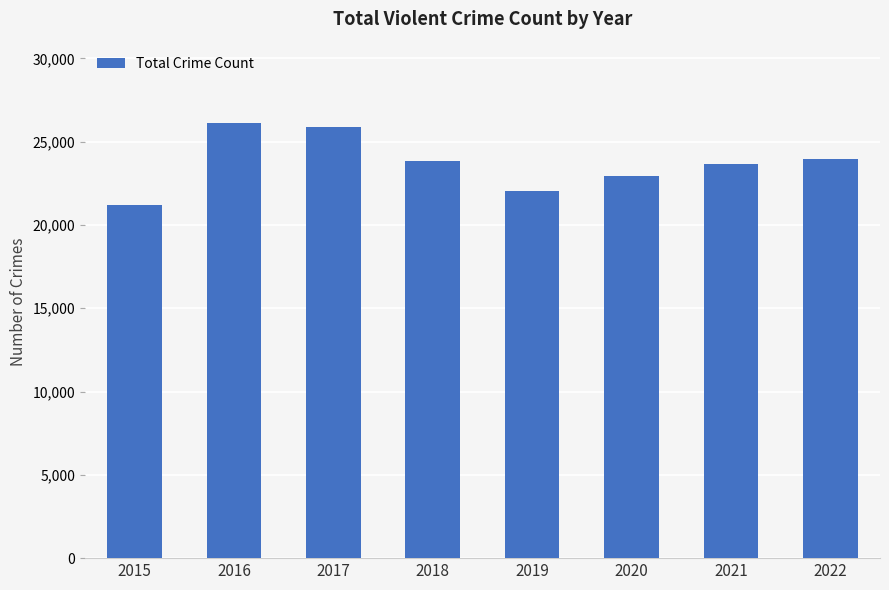

Are the bars horizontal?

No